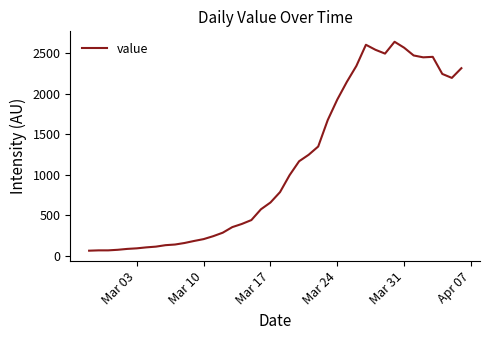

What is the maximum value shown in the chart?

2640